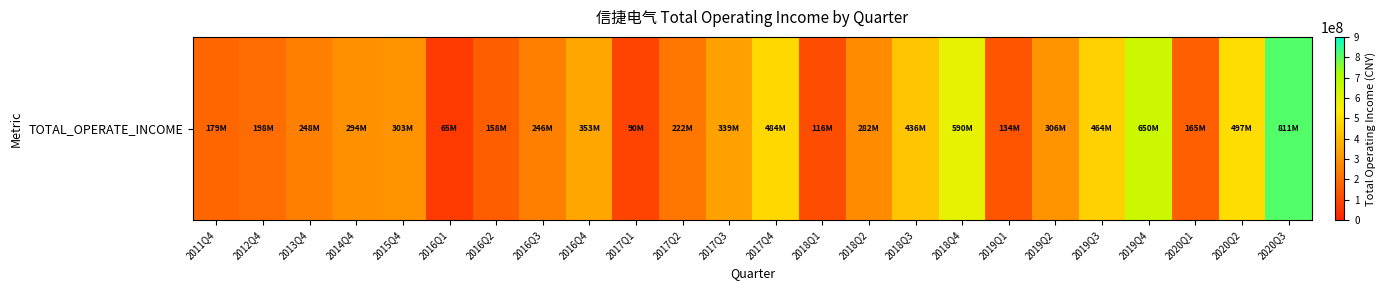

At which category does the chart reach its peak across all series?

2020Q3